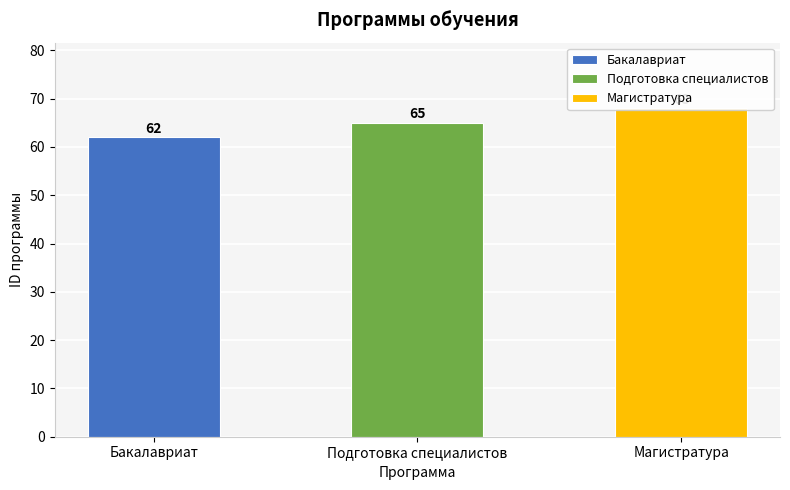

What value does the data have at Магистратура?

68